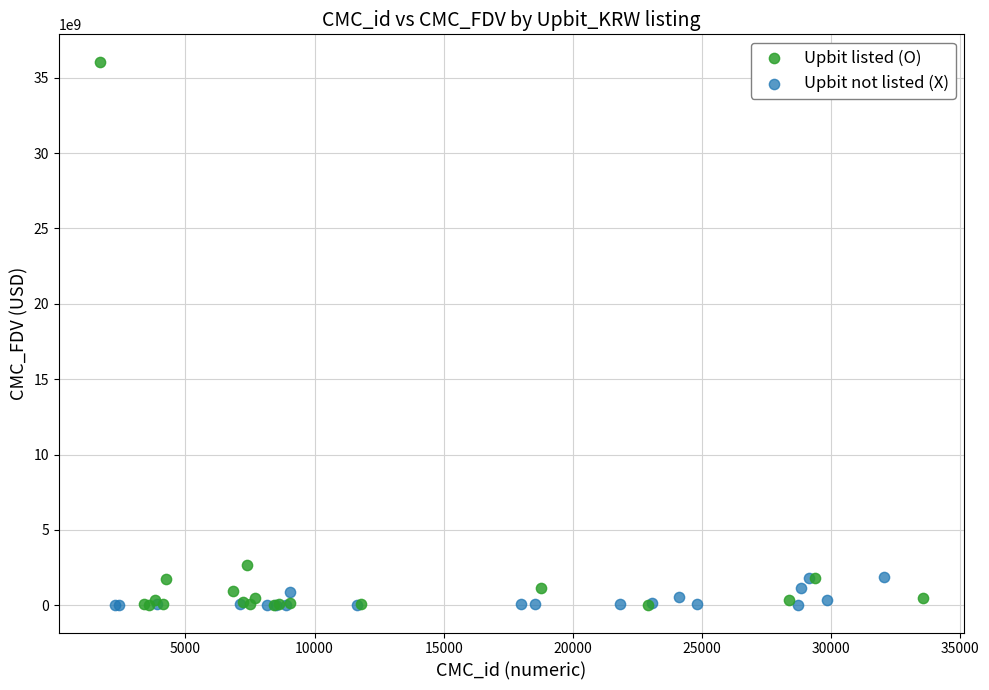

Which series reaches the maximum Y coordinate?

Upbit listed (O)